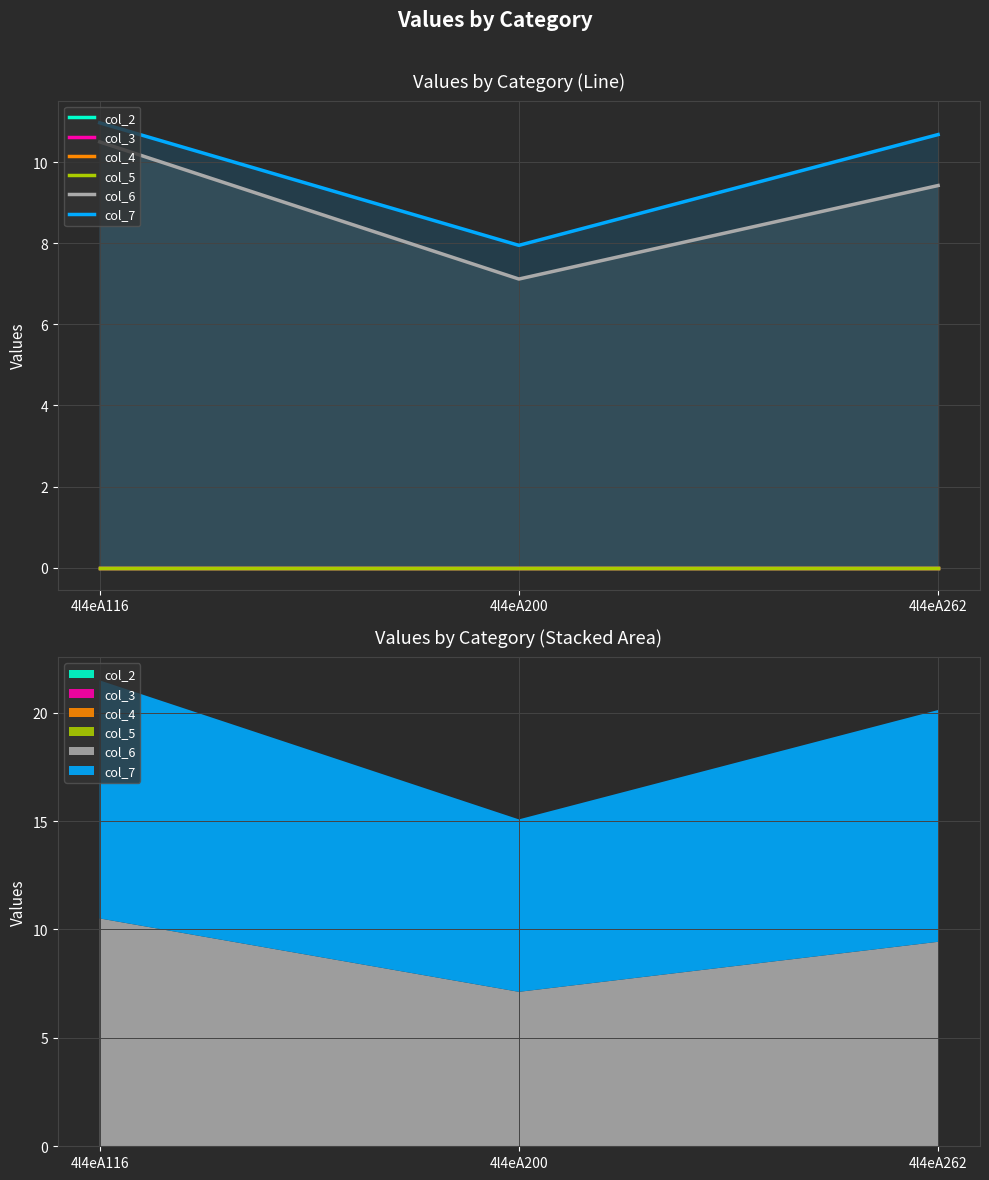

True or false: col_6 has a value of 9.8 at 4l4eA200.

False